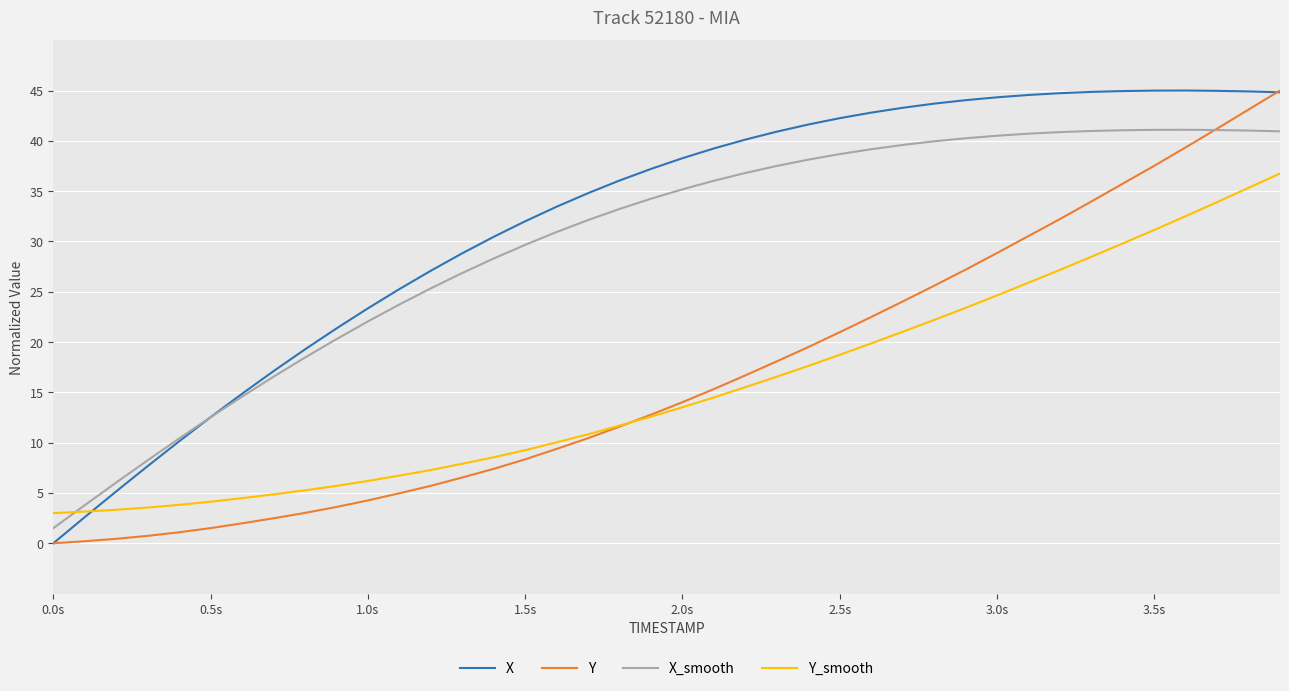

How many values in the Y_smooth series exceed 13?

20